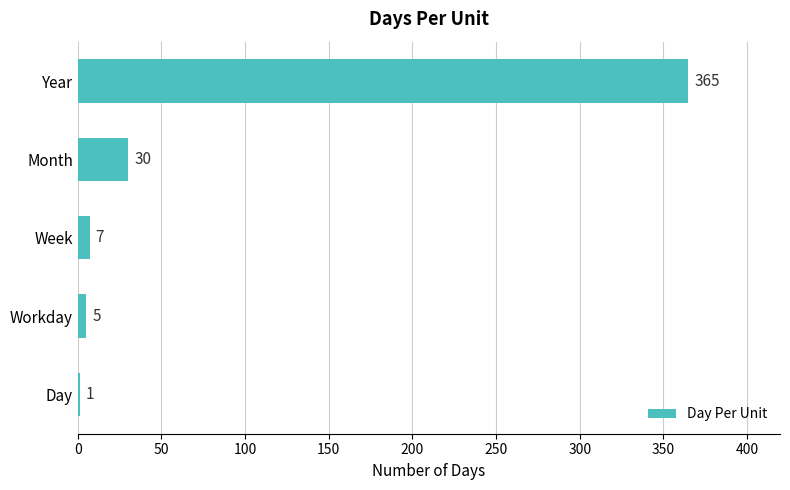

What is the sum of the values at Year and Week?

372